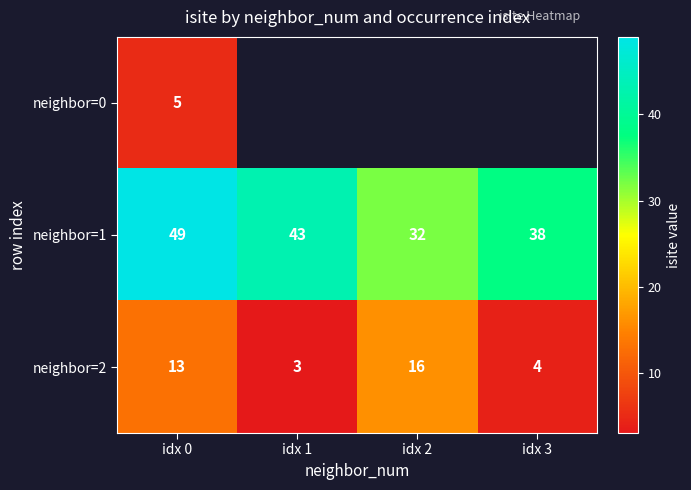

How many values in the neighbor=2 series are below 13?

2